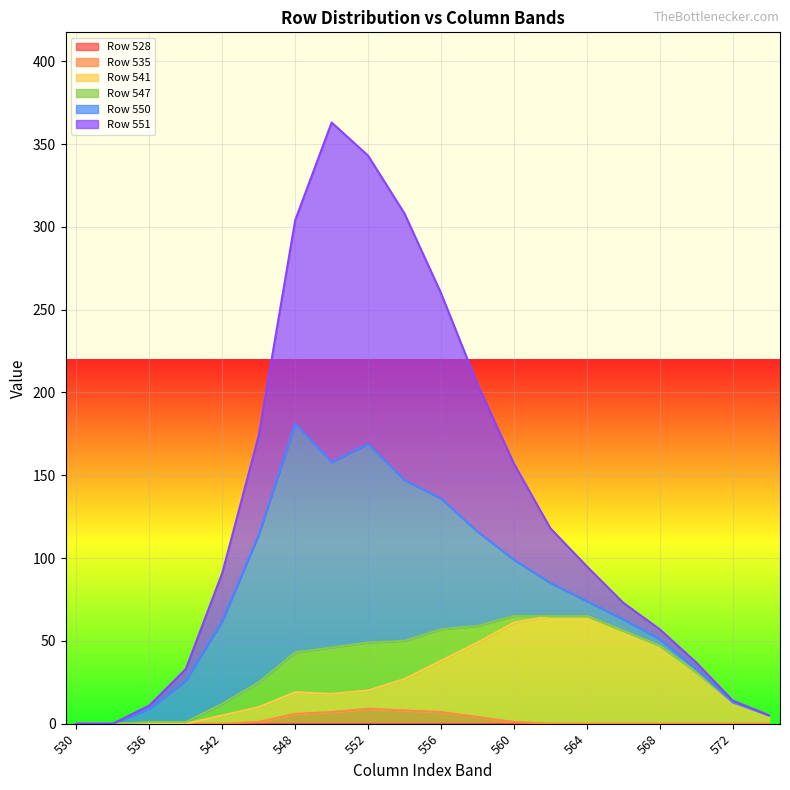

True or false: Row 535 has a value of 6 at 548.

True